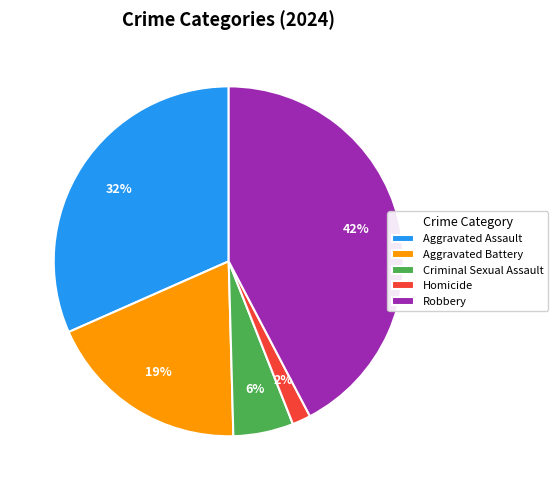

Count the number of slices in the pie.

5